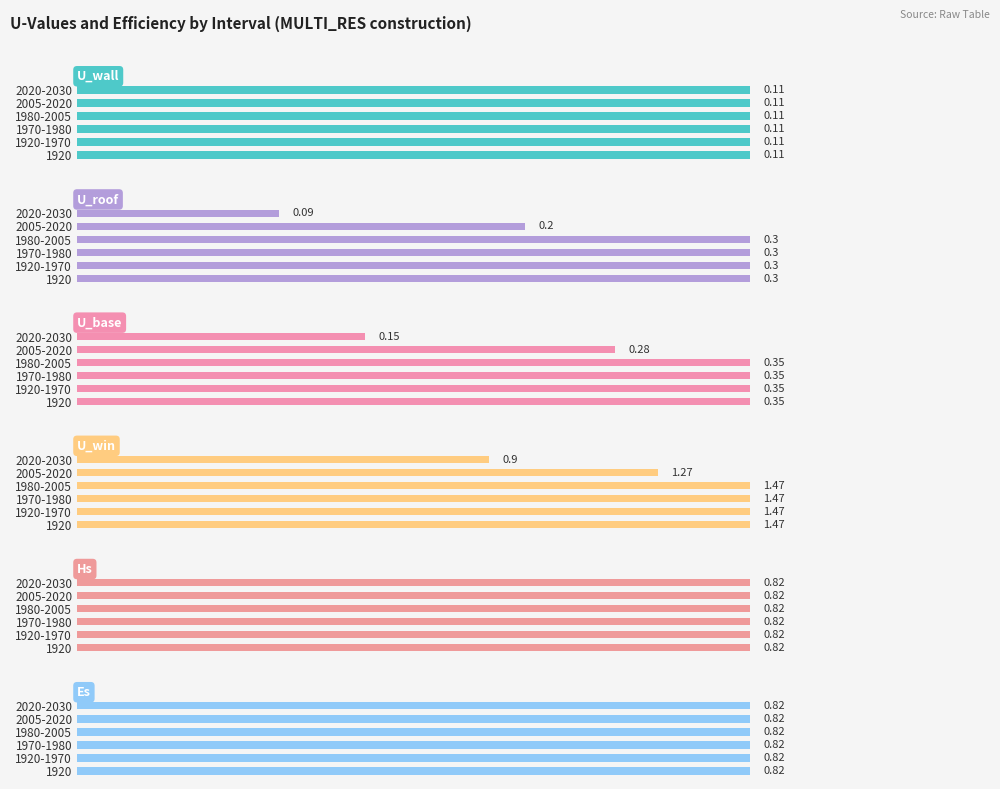

How many U_win values are between 1 and 2?

5